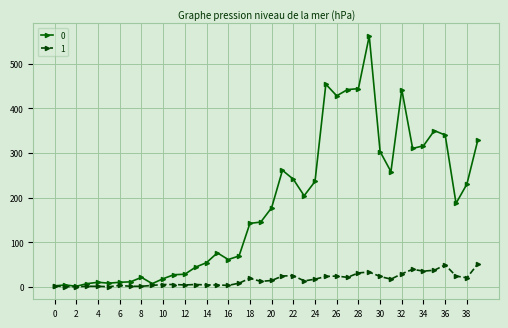

Count the number of data series in this chart.

2